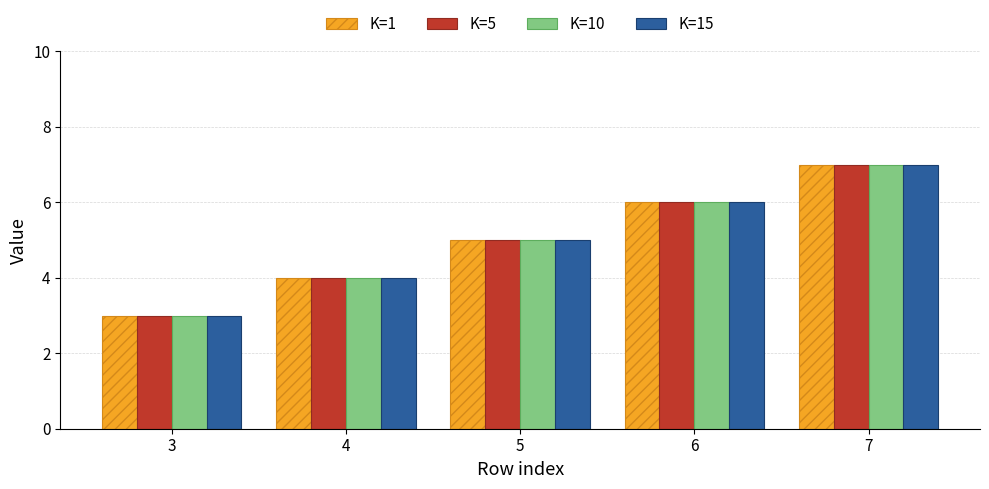

List the labels in order of K=10 value, largest first.

7, 6, 5, 4, 3